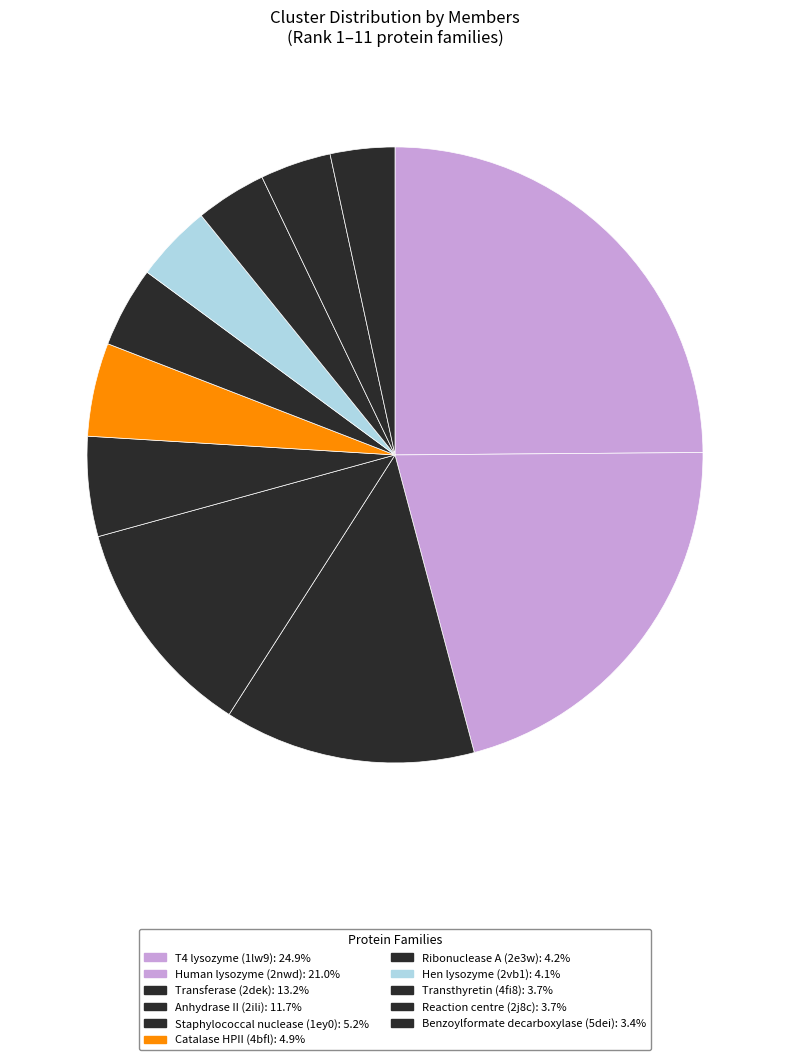

True or false: Human lysozyme (2nwd) accounts for 28% of the total.

False